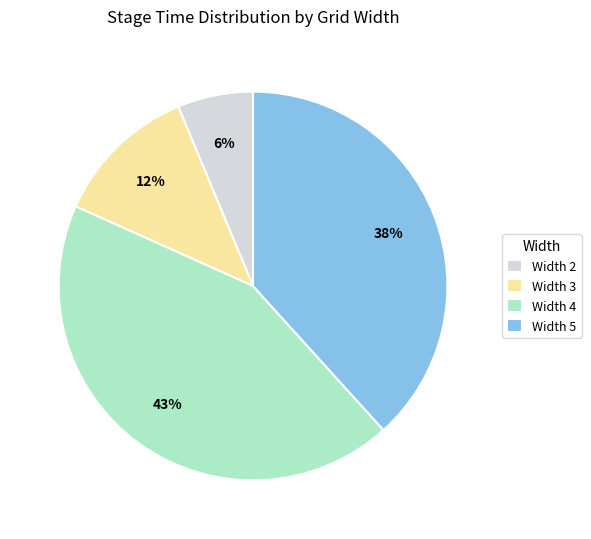

True or false: Width 4 accounts for 53% of the total.

False